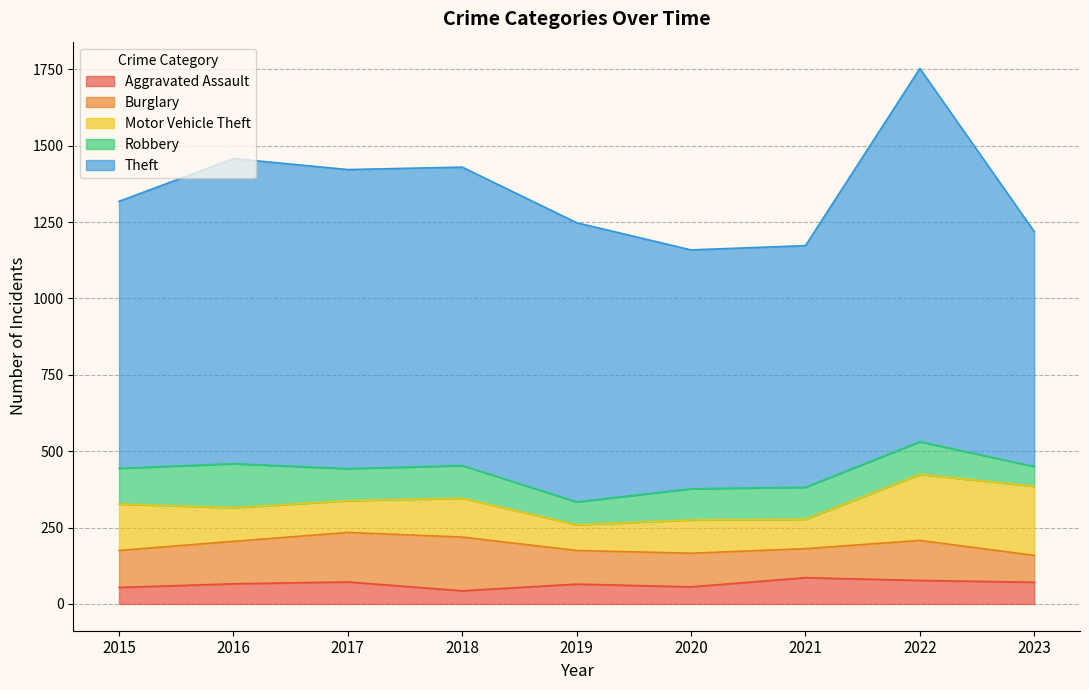

What are all the series names shown in the legend?

Aggravated Assault, Burglary, Motor Vehicle Theft, Robbery, Theft